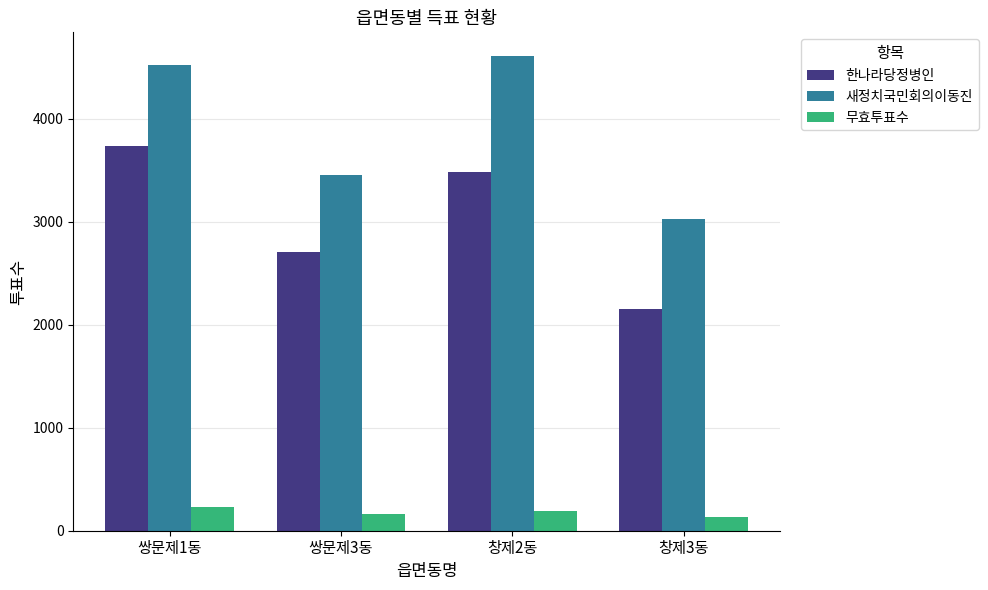

List the labels in order of 한나라당정병인 value, largest first.

쌍문제1동, 창제2동, 쌍문제3동, 창제3동